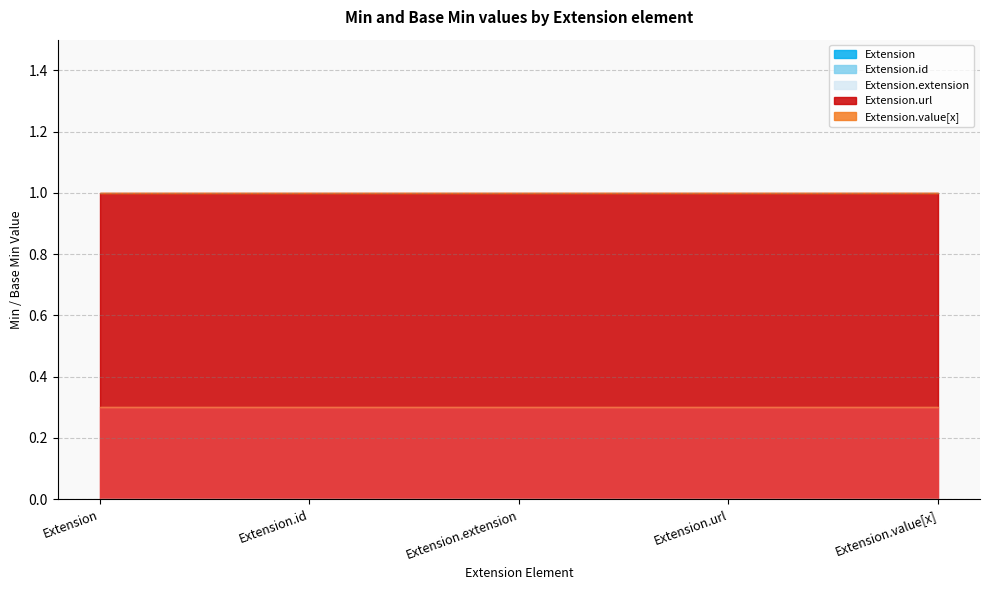

Is the value of Extension.extension at Extension.url greater than the value of Extension at Extension.url?

No